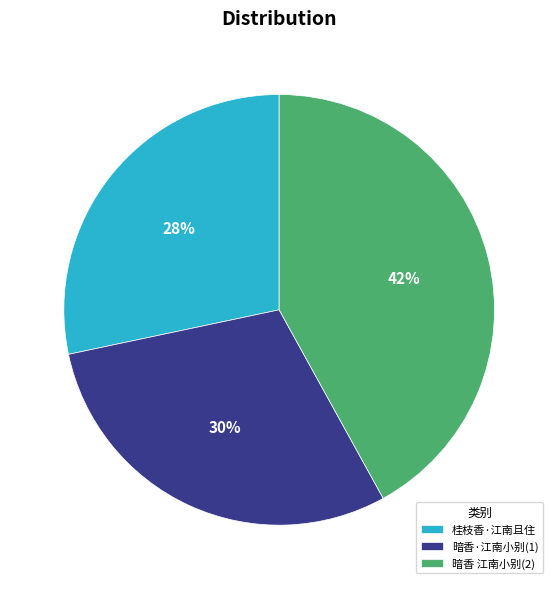

Which category has the smallest portion of the pie?

桂枝香·江南且住